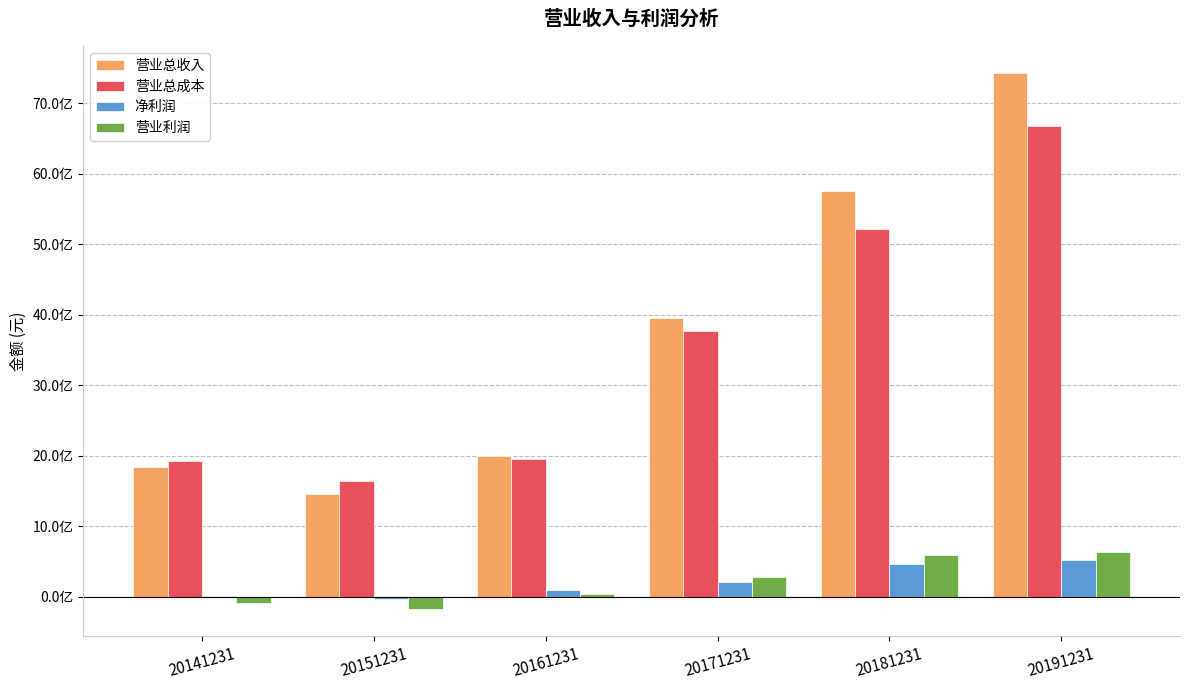

The value of 营业利润 at 20191231 is 163788289.0. True or false?

False